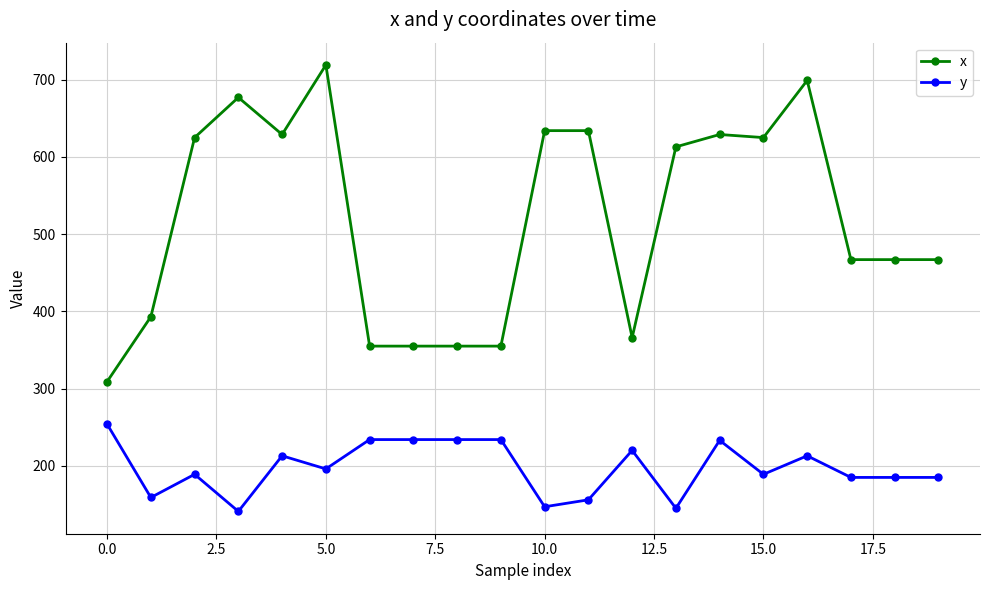

True or false: x and y cross at least once.

False